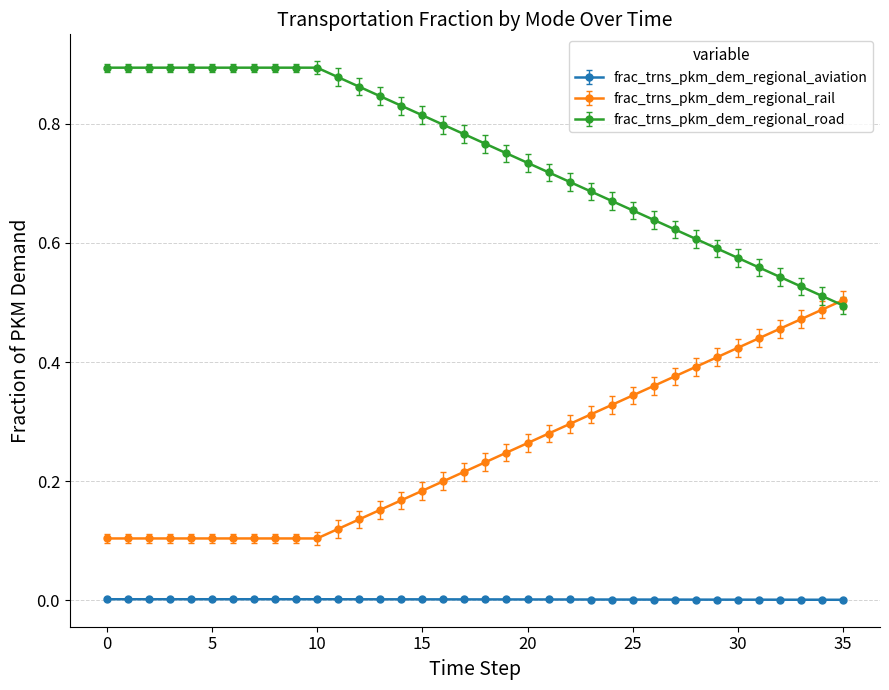

List the series in order of their peak value, lowest first.

frac_trns_pkm_dem_regional_aviation, frac_trns_pkm_dem_regional_rail, frac_trns_pkm_dem_regional_road